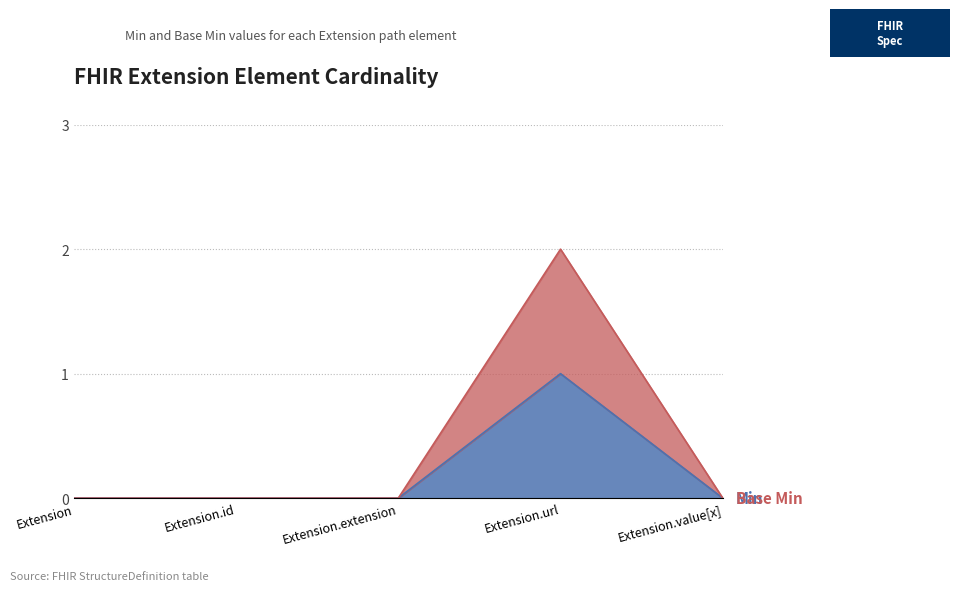

True or false: Base Min has a value of 1 at Extension.extension.

False